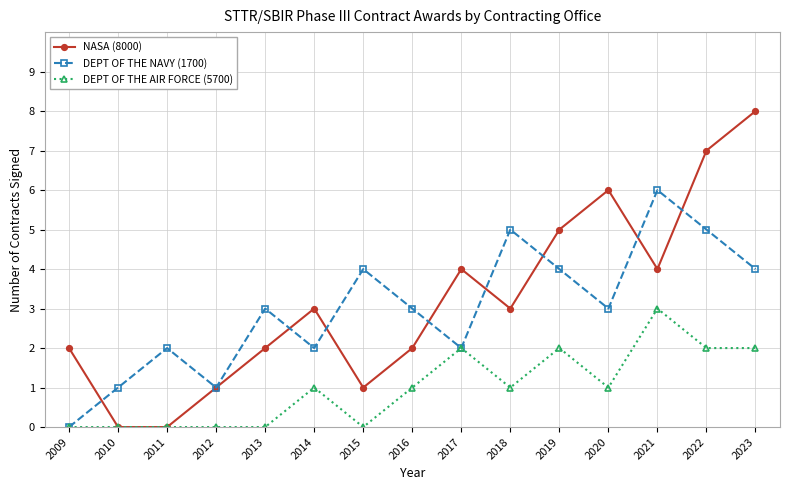

Is the value of DEPT OF THE AIR FORCE (5700) at 2021 greater than the value of NASA (8000) at 2013?

Yes